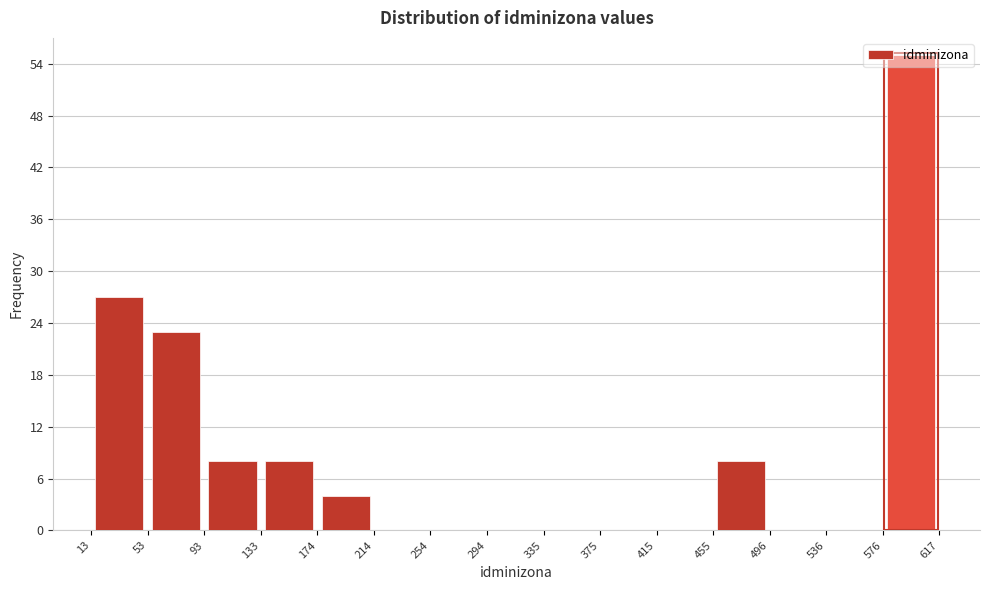

What is the height of the bar covering 576 to 617 on the x-axis? The values are not printed on the chart, so give them approximately, as read against the axis.

55